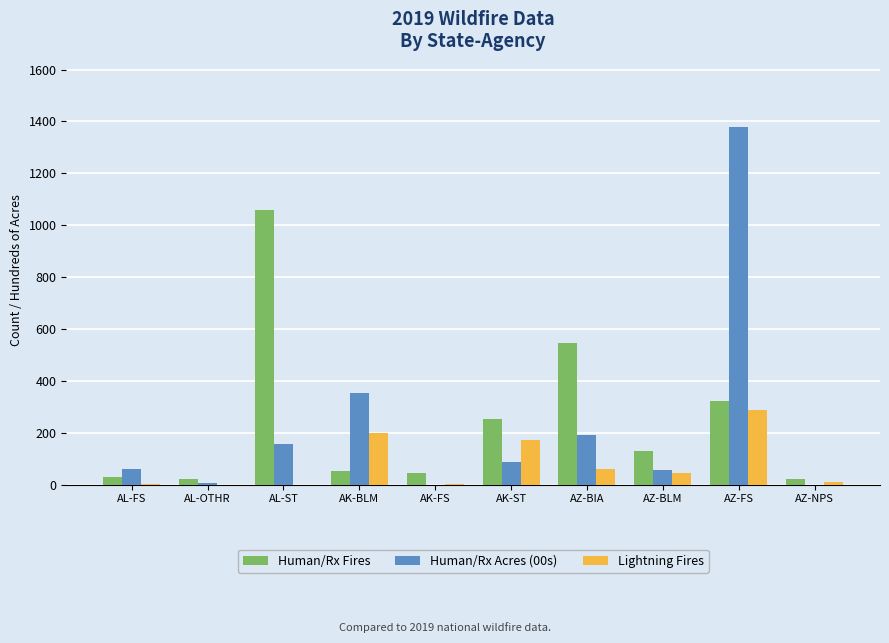

True or false: Lightning Fires has a value of -87 at AL-OTHR.

False